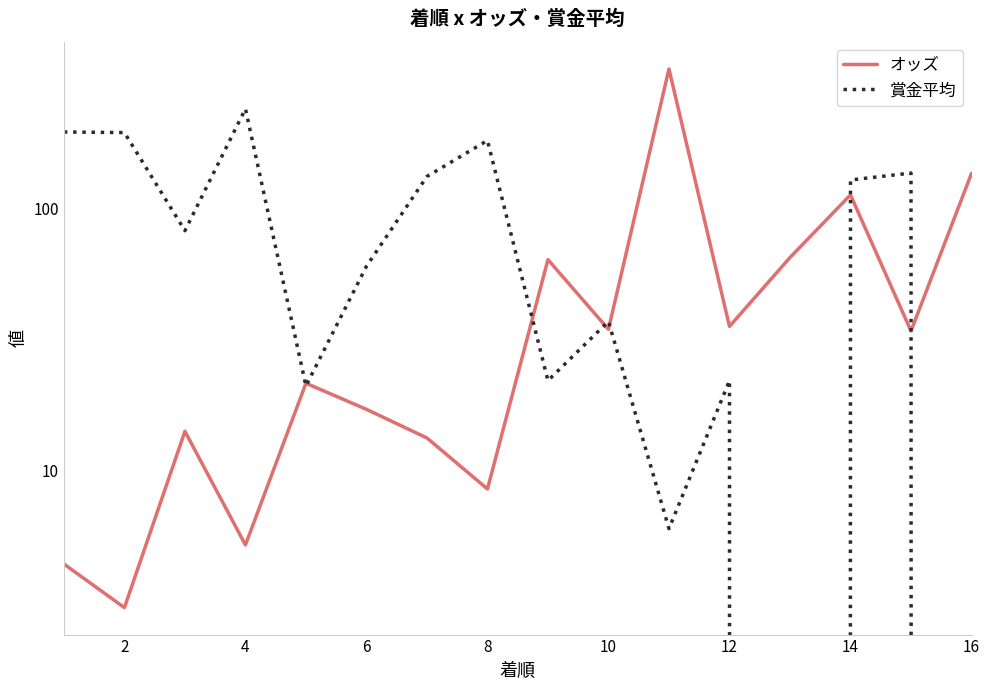

What is the value of the オッズ point at the 3rd from the left?

14.1